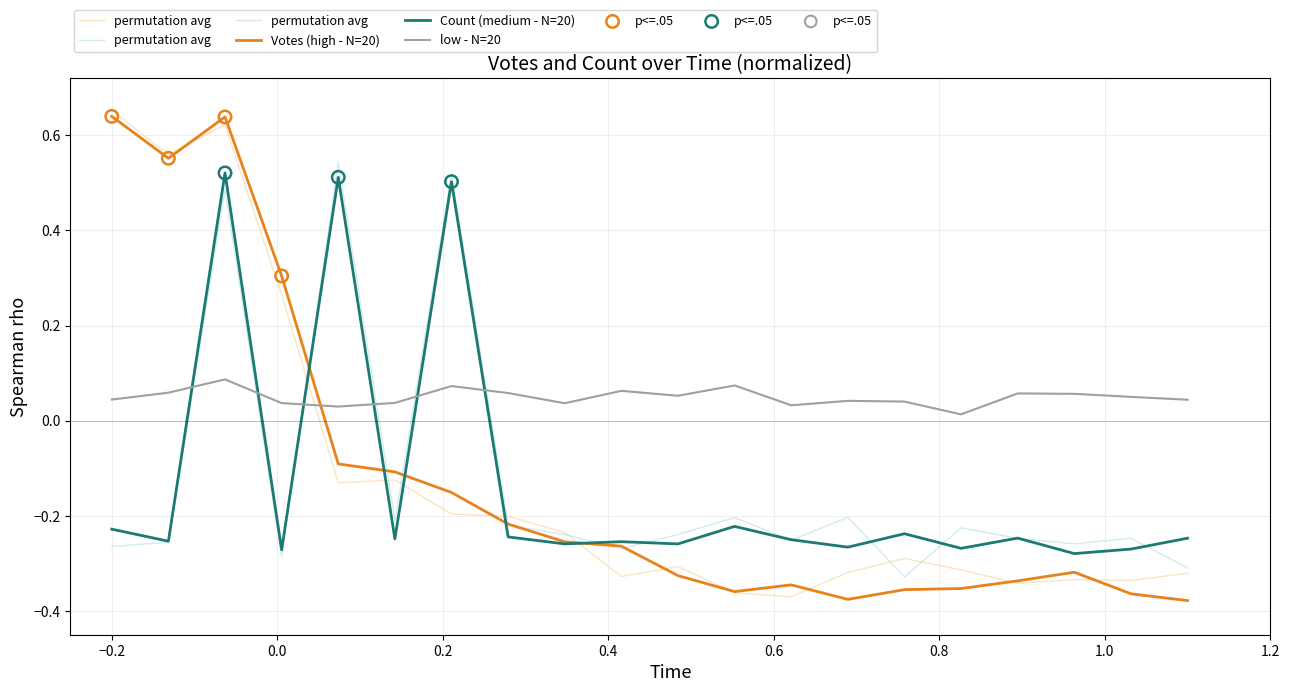

Which series ends up on top after the final intersection of low - N=20 and Count (medium - N=20)?

low - N=20